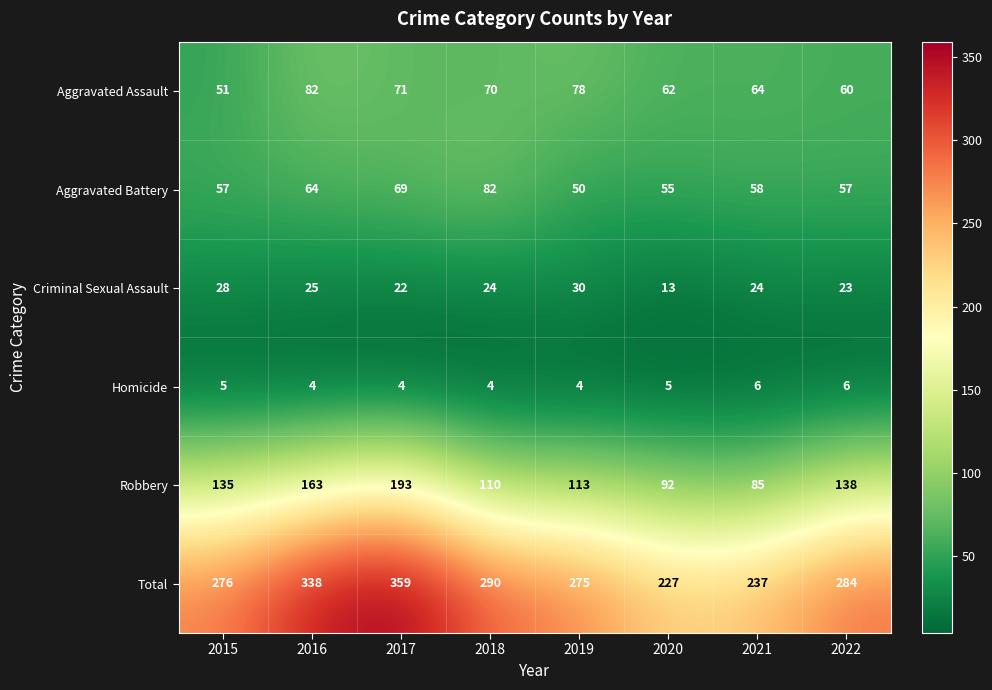

At which category does the chart reach its peak across all series?

2017